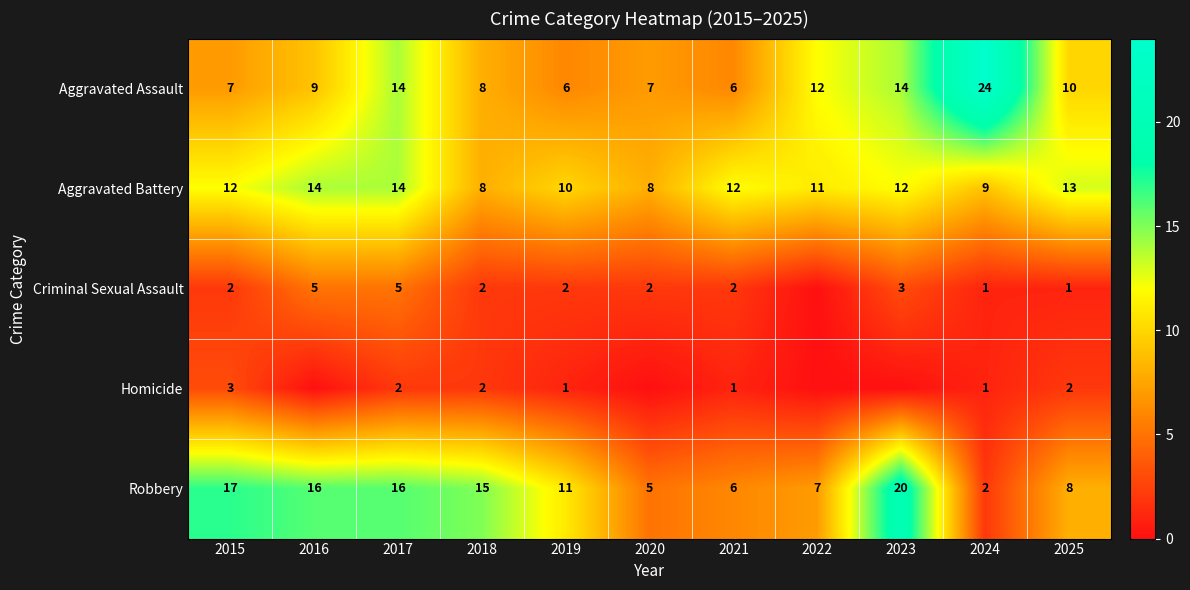

What is the difference between the highest and lowest values at 2015?

15